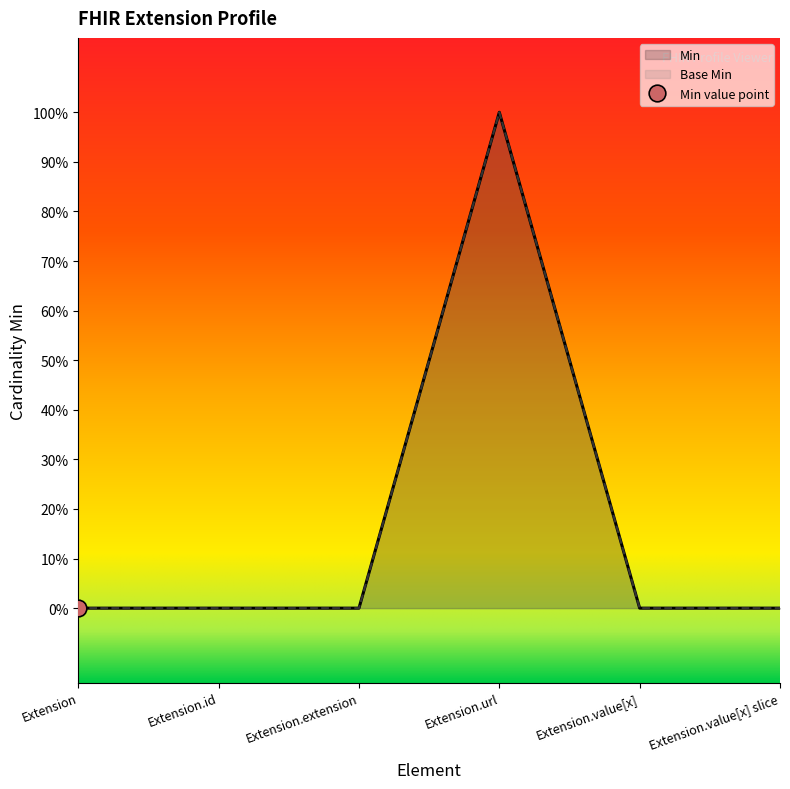

What is the label of the 4th point from the left?

Extension.url